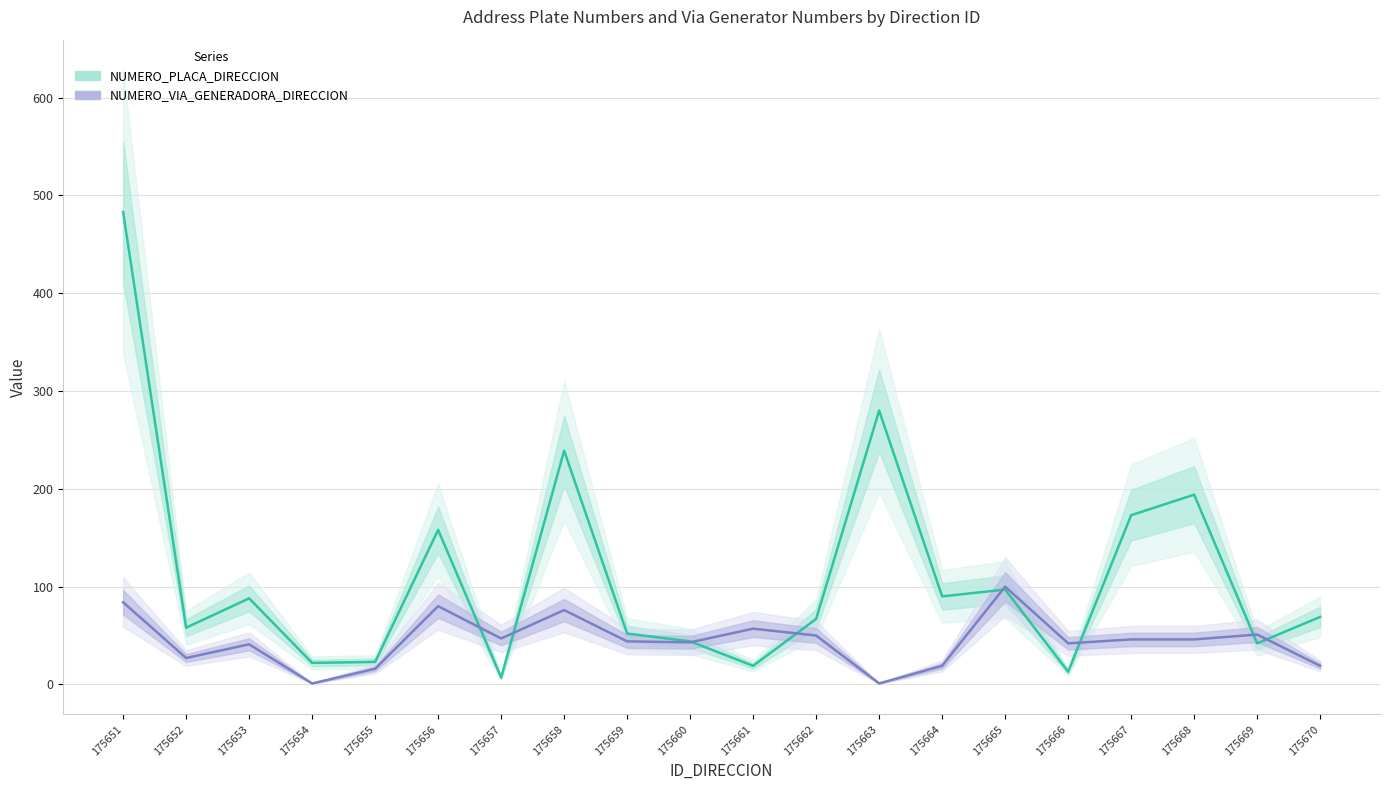

What is the difference between the maximum and second lowest values in the NUMERO_PLACA_DIRECCION series?

470